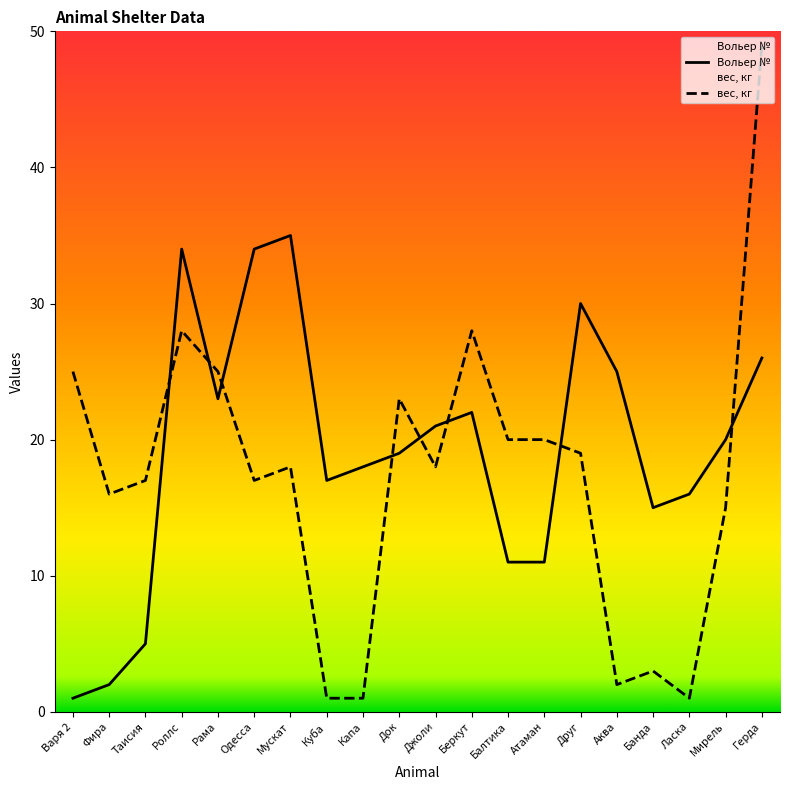

Where is the first local minimum for вес, кг?

Фира